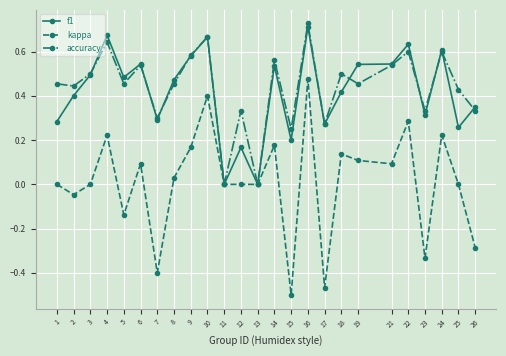

What is the sum of all f1 values?

10.5